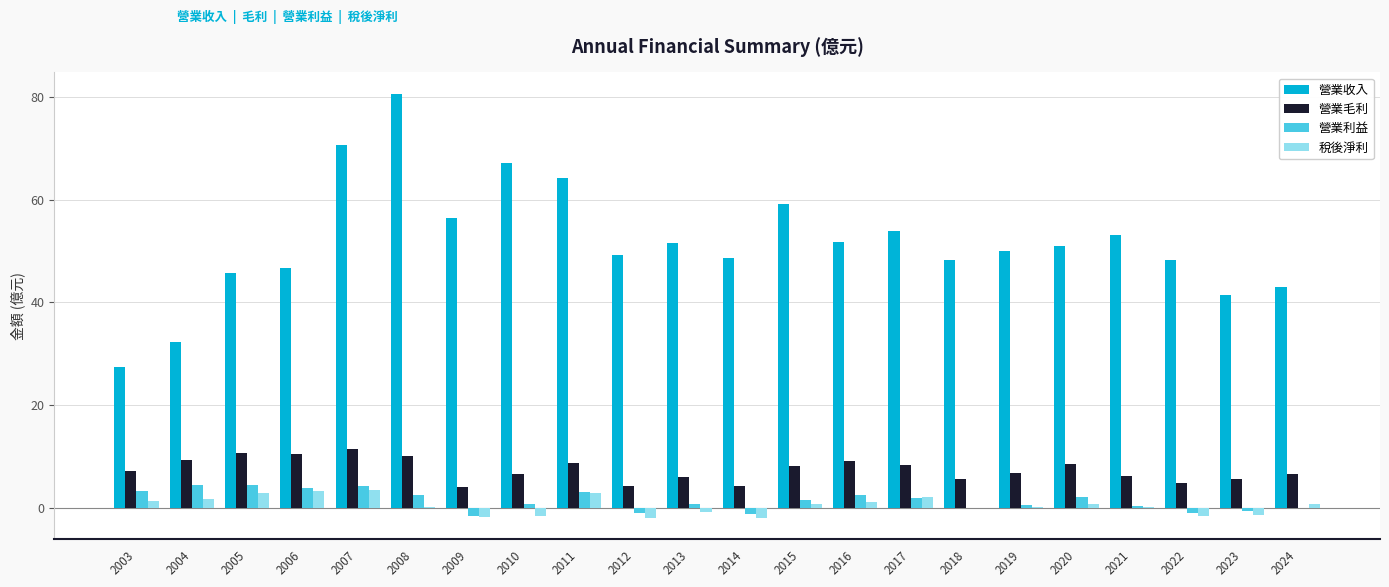

What is the total value across all series at 2024?

50.6